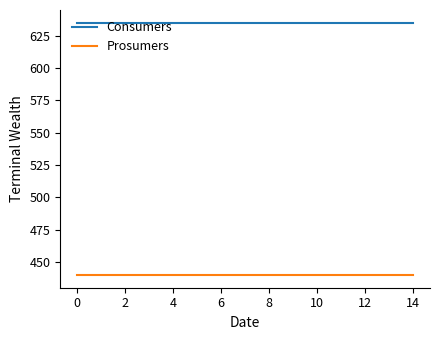

Count the number of data series in this chart.

2